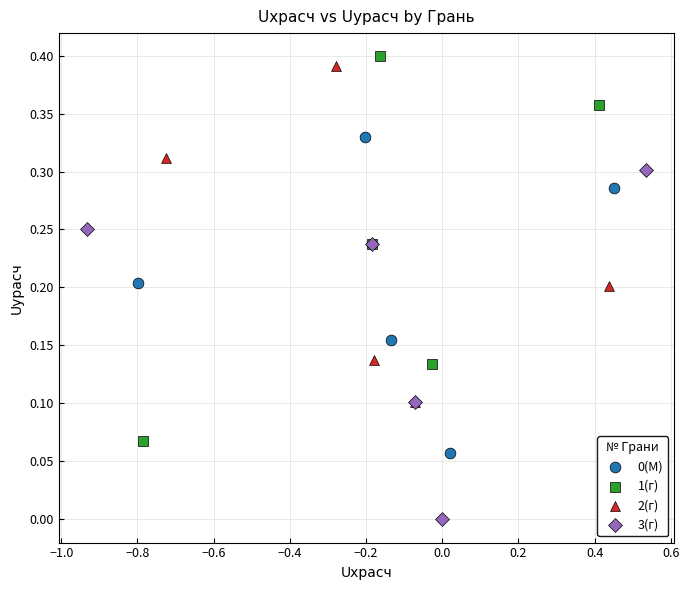

Which series contains the lowest Y value?

3(г)